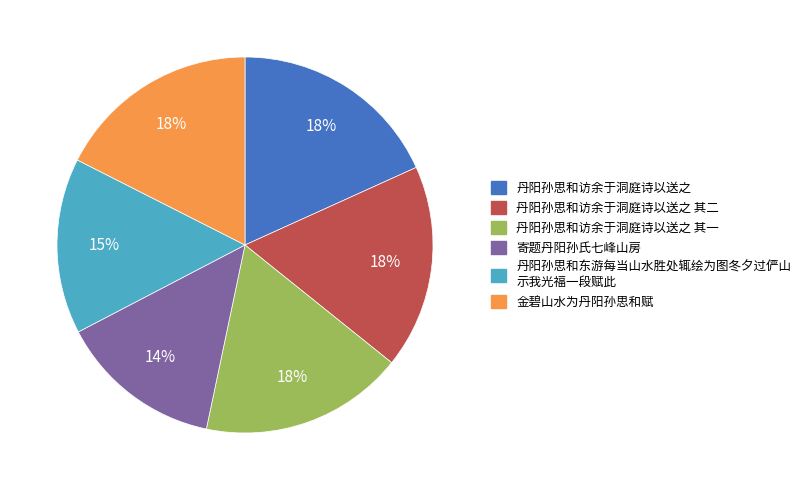

To the nearest percent, what is the difference between the largest and smallest slice percentages?

4%